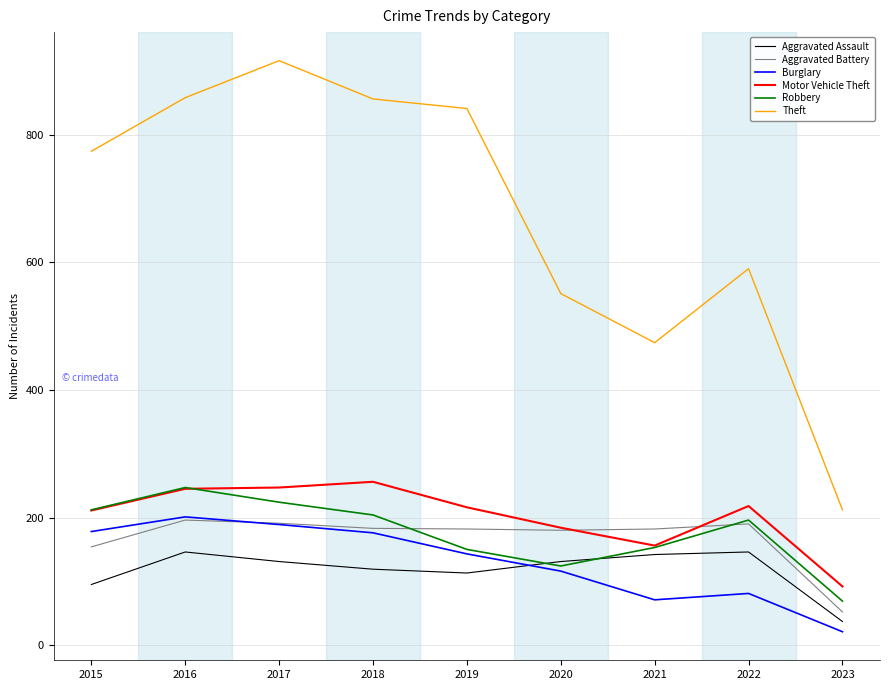

Read the Robbery value at 2019, to the nearest 5.

150